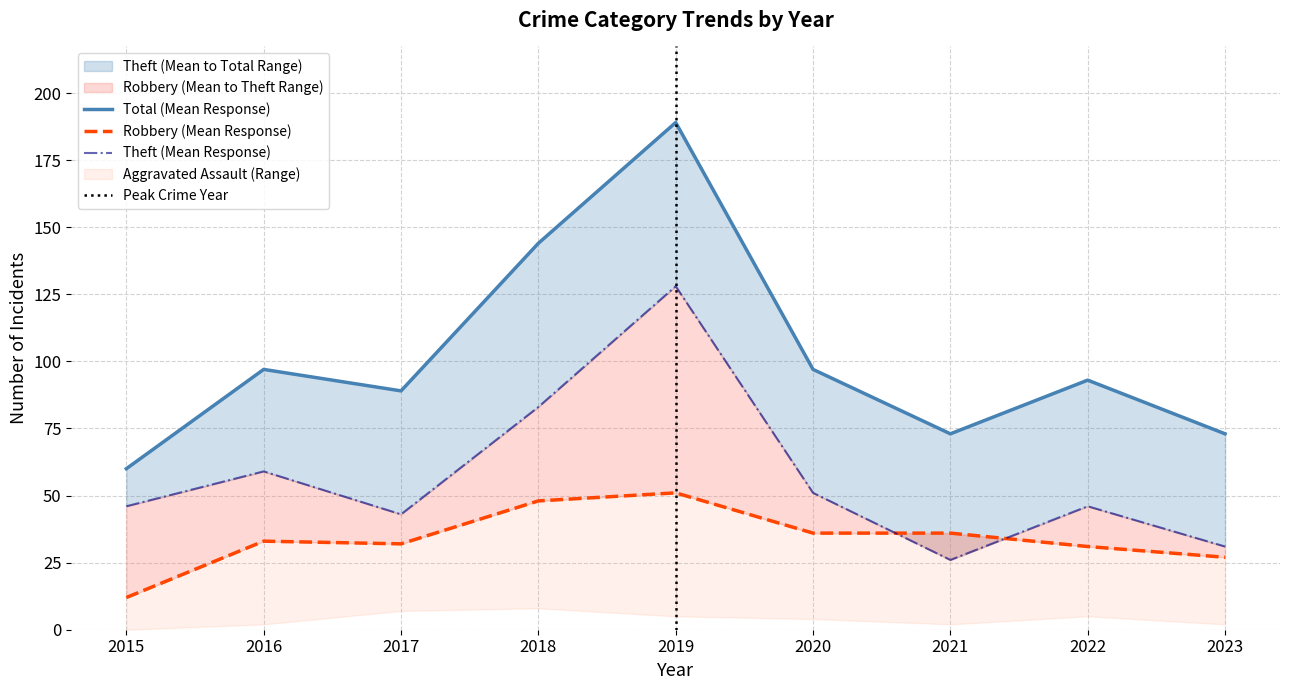

At which label does Robbery first exceed 33?

2018